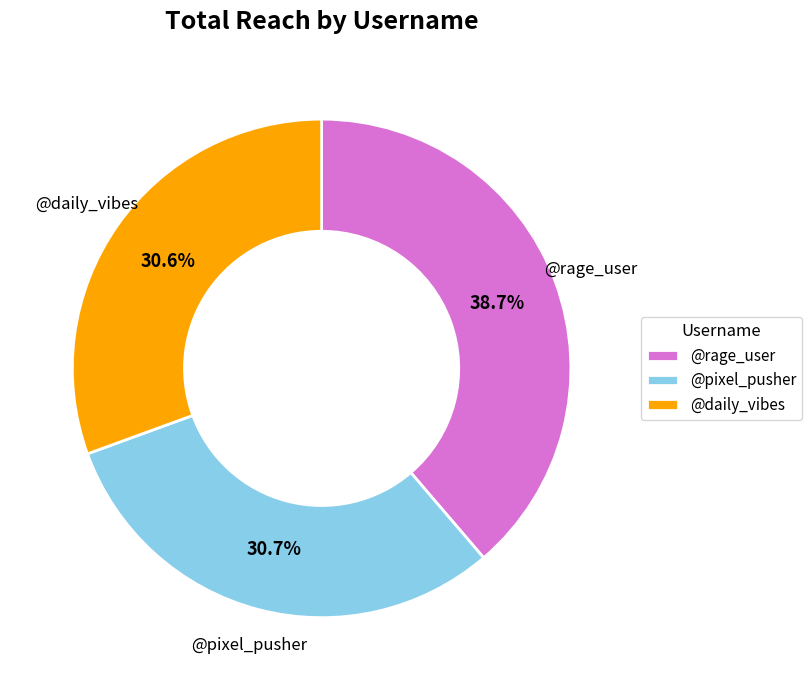

To the nearest percent, what percentage of the pie is @pixel_pusher?

31%